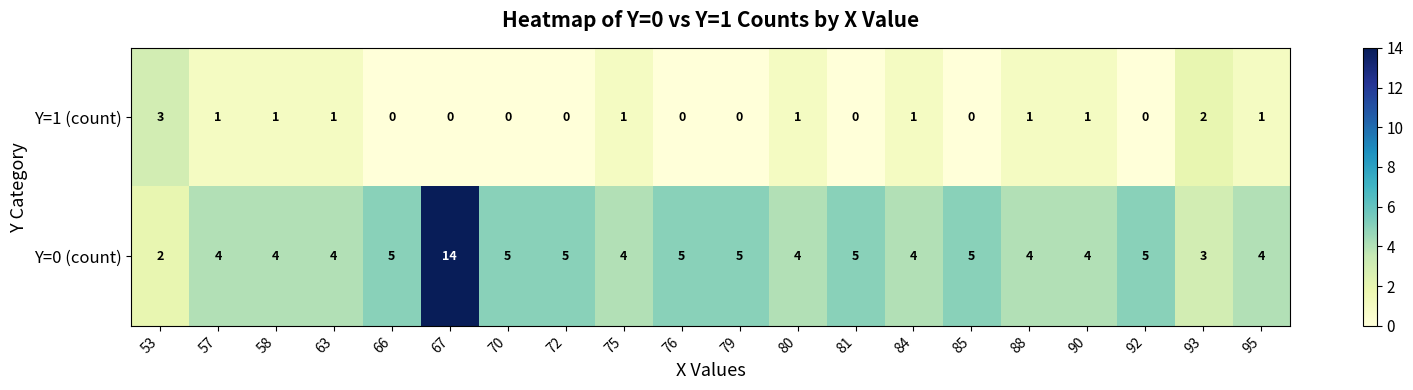

What is the sum of all Y=0 (count) values?

95